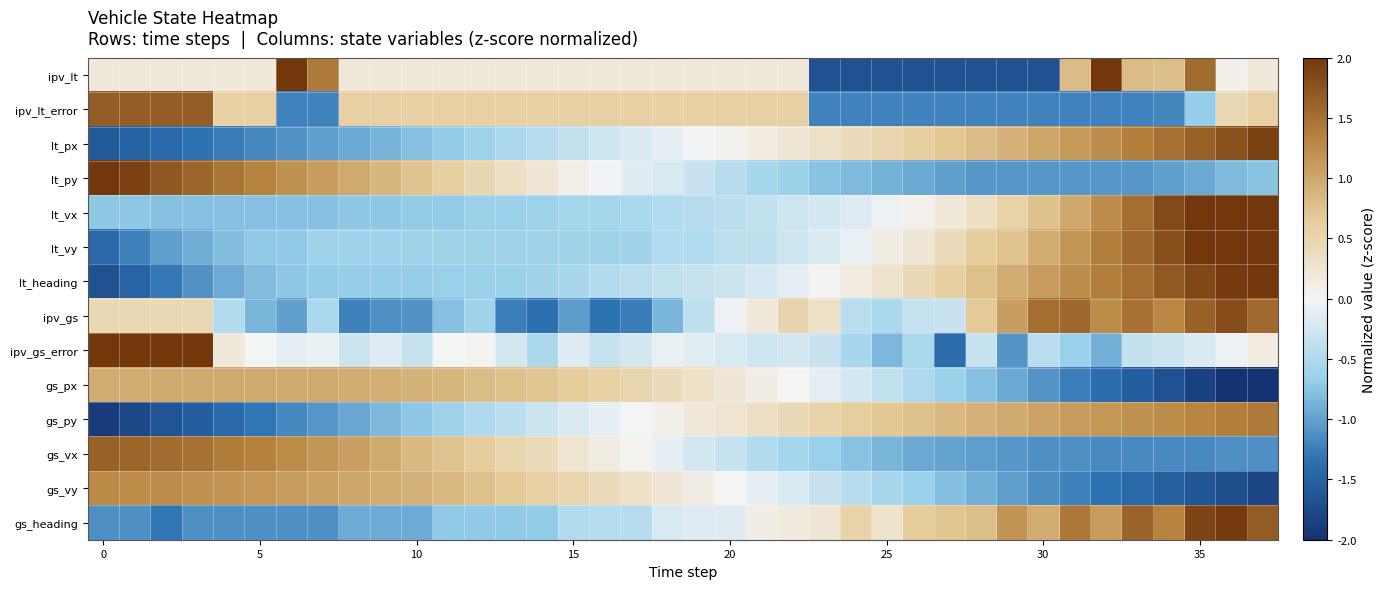

Reading right to left, list all the values displayed in this chart.

ipv_lt: 0.2	0.1	1.5	0.8	0.8	2.0	0.8	-1.7	-1.7	-1.7	-1.7	-1.7	-1.7	-1.7	-1.7	0.2	0.2	0.2	0.2	0.2	0.2	0.2	0.2	0.2	0.2	0.2	0.2	0.2	0.2	0.2	1.4	2.0	0.2	0.2	0.2	0.2	0.2	0.2
ipv_lt_error: 0.6	0.5	-0.7	-1.2	-1.2	-1.2	-1.2	-1.2	-1.2	-1.2	-1.2	-1.2	-1.2	-1.2	-1.2	0.6	0.6	0.6	0.6	0.6	0.6	0.6	0.6	0.6	0.6	0.6	0.6	0.6	0.6	0.6	-1.2	-1.2	0.6	0.6	1.7	1.7	1.7	1.7
lt_px: 1.9	1.8	1.6	1.5	1.4	1.2	1.1	1.0	0.9	0.8	0.7	0.6	0.5	0.4	0.3	0.2	0.1	0.1	-0.0	-0.1	-0.2	-0.3	-0.4	-0.4	-0.5	-0.6	-0.7	-0.8	-0.9	-0.9	-1.0	-1.1	-1.2	-1.3	-1.3	-1.4	-1.5	-1.6
lt_py: -0.8	-0.8	-0.9	-1.0	-1.1	-1.1	-1.1	-1.1	-1.1	-1.1	-1.0	-0.9	-0.9	-0.8	-0.8	-0.6	-0.6	-0.5	-0.3	-0.2	-0.1	-0.0	0.1	0.2	0.4	0.5	0.6	0.7	0.8	1.0	1.1	1.2	1.3	1.5	1.6	1.7	1.9	2.1
lt_vx: 2.8	2.5	2.2	1.8	1.5	1.2	1.0	0.8	0.6	0.4	0.2	0.1	-0.0	-0.2	-0.2	-0.3	-0.4	-0.4	-0.5	-0.5	-0.5	-0.6	-0.6	-0.6	-0.7	-0.7	-0.7	-0.7	-0.7	-0.7	-0.8	-0.8	-0.8	-0.8	-0.8	-0.8	-0.7	-0.7
lt_vy: 2.4	2.3	2.0	1.8	1.6	1.4	1.2	1.0	0.7	0.6	0.4	0.2	0.1	-0.1	-0.2	-0.3	-0.4	-0.4	-0.5	-0.5	-0.6	-0.6	-0.6	-0.6	-0.6	-0.6	-0.6	-0.6	-0.6	-0.6	-0.6	-0.7	-0.7	-0.8	-0.9	-1.0	-1.2	-1.4
lt_heading: 2.0	2.0	1.8	1.7	1.5	1.4	1.2	1.1	0.9	0.8	0.6	0.4	0.3	0.2	0.0	-0.1	-0.2	-0.3	-0.3	-0.4	-0.4	-0.5	-0.5	-0.6	-0.6	-0.7	-0.7	-0.7	-0.7	-0.7	-0.7	-0.7	-0.8	-0.9	-1.1	-1.3	-1.5	-1.7
ipv_gs: 1.5	1.8	1.6	1.3	1.5	1.3	1.6	1.5	1.1	0.7	-0.3	-0.3	-0.5	-0.4	0.3	0.5	0.2	-0.0	-0.4	-0.9	-1.3	-1.3	-1.0	-1.3	-1.2	-0.6	-0.8	-1.1	-1.1	-1.2	-0.5	-1.0	-0.8	-0.5	0.5	0.5	0.5	0.5
ipv_gs_error: 0.2	-0.1	-0.2	-0.3	-0.3	-0.9	-0.7	-0.4	-1.1	-0.3	-1.4	-0.5	-0.8	-0.6	-0.3	-0.2	-0.3	-0.2	-0.1	-0.1	-0.2	-0.3	-0.2	-0.5	-0.2	0.0	-0.0	-0.3	-0.2	-0.3	-0.1	-0.1	-0.0	0.2	2.8	2.8	2.8	2.8
gs_px: -2.1	-2.0	-1.8	-1.7	-1.5	-1.4	-1.2	-1.1	-0.9	-0.8	-0.6	-0.5	-0.4	-0.2	-0.1	0.0	0.1	0.2	0.3	0.4	0.5	0.6	0.6	0.7	0.8	0.8	0.9	0.9	0.9	0.9	1.0	1.0	1.0	1.0	1.0	1.0	0.9	0.9
gs_py: 1.4	1.4	1.3	1.3	1.2	1.2	1.1	1.0	1.0	0.9	0.8	0.8	0.7	0.6	0.5	0.4	0.4	0.3	0.2	0.1	-0.0	-0.1	-0.2	-0.3	-0.4	-0.5	-0.6	-0.7	-0.8	-1.0	-1.1	-1.2	-1.3	-1.4	-1.5	-1.7	-1.8	-1.9
gs_vx: -1.1	-1.1	-1.2	-1.2	-1.2	-1.2	-1.1	-1.1	-1.1	-1.0	-1.0	-0.9	-0.8	-0.8	-0.7	-0.6	-0.5	-0.3	-0.2	-0.1	0.0	0.1	0.3	0.4	0.5	0.7	0.7	0.8	1.0	1.1	1.2	1.3	1.4	1.4	1.5	1.5	1.6	1.6
gs_vy: -1.8	-1.7	-1.6	-1.5	-1.4	-1.3	-1.2	-1.1	-1.0	-0.9	-0.8	-0.7	-0.6	-0.4	-0.3	-0.2	-0.1	0.0	0.1	0.2	0.3	0.4	0.5	0.6	0.7	0.8	0.8	0.9	1.0	1.0	1.1	1.1	1.1	1.2	1.2	1.2	1.3	1.3
gs_heading: 1.7	2.0	1.9	1.3	1.6	1.1	1.4	0.9	1.2	0.8	0.7	0.7	0.3	0.5	0.2	0.2	0.1	-0.1	-0.2	-0.2	-0.4	-0.5	-0.5	-0.7	-0.7	-0.7	-0.7	-0.9	-0.9	-0.9	-1.1	-1.1	-1.1	-1.1	-1.1	-1.3	-1.1	-1.1